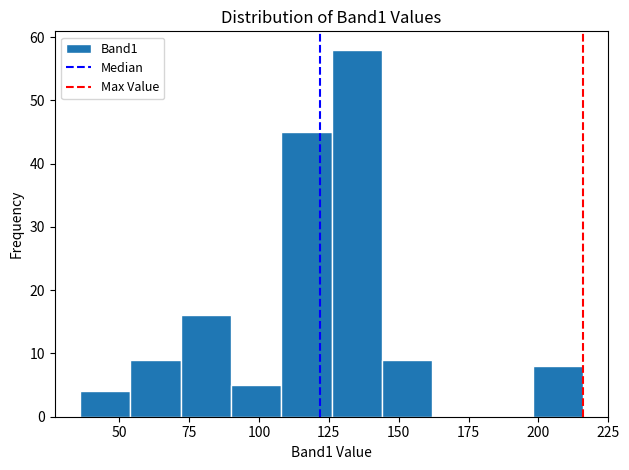

Around what value on the x-axis is the tallest bar? Give the approximate position of its centre, as read against the axis.

135